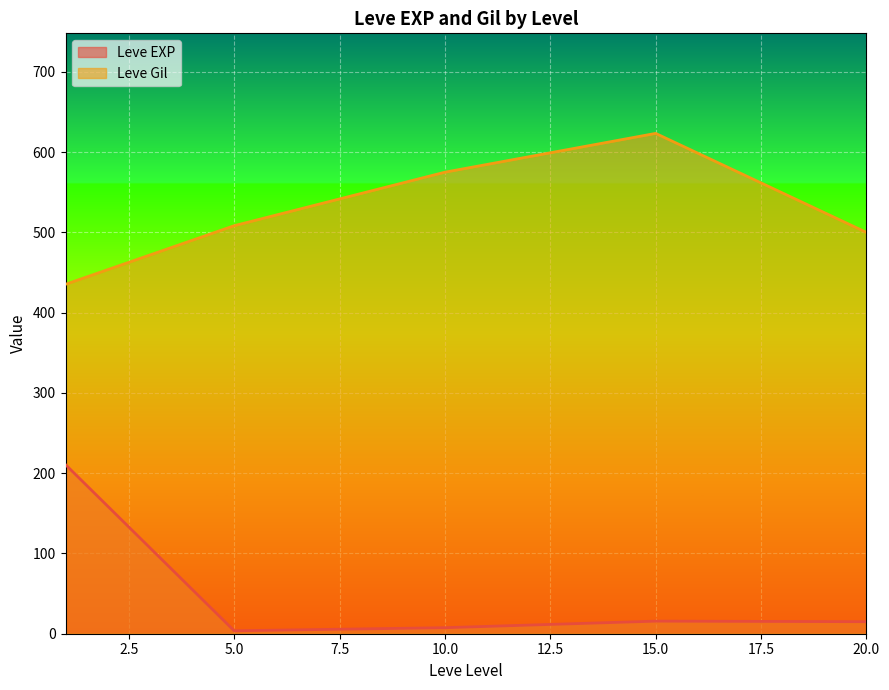

Does the chart display data point markers on the line(s)?

No